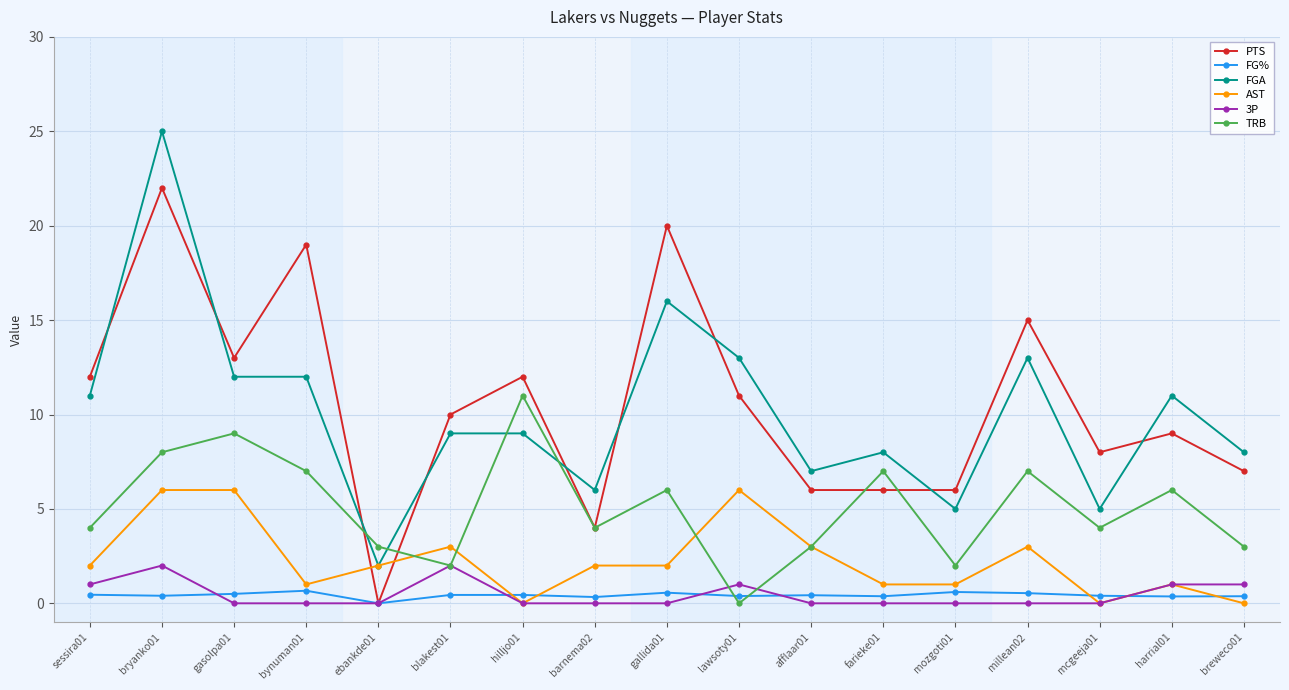

True or false: TRB has more than 2 points higher than both neighbors.

True